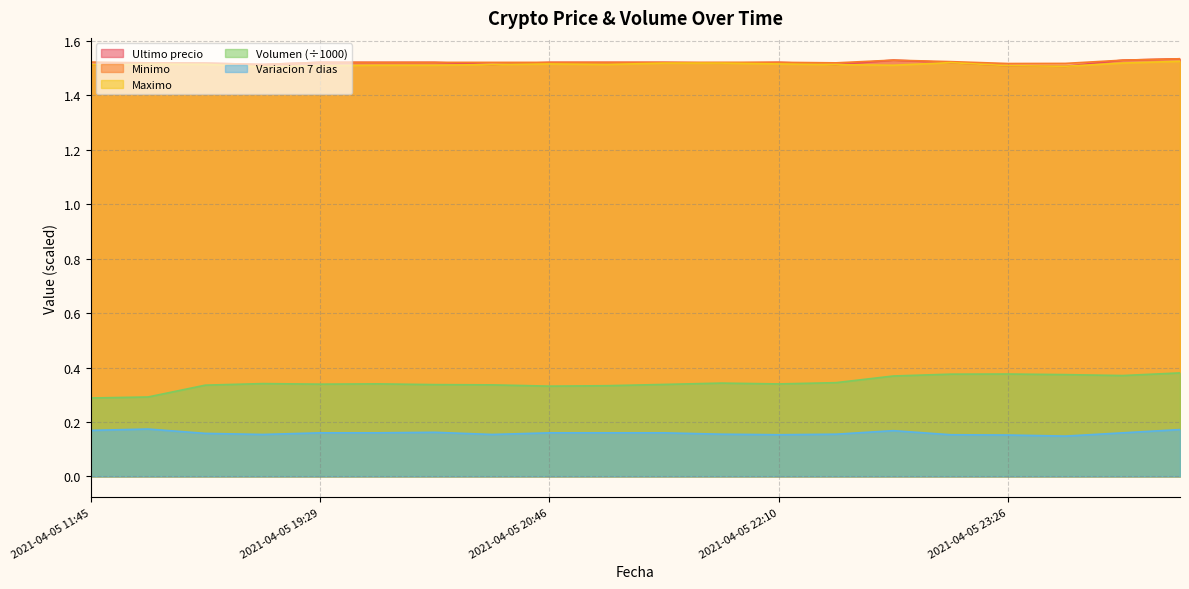

Is it true that Minimo equals 1.5 at 2021-04-05 23:50?

True